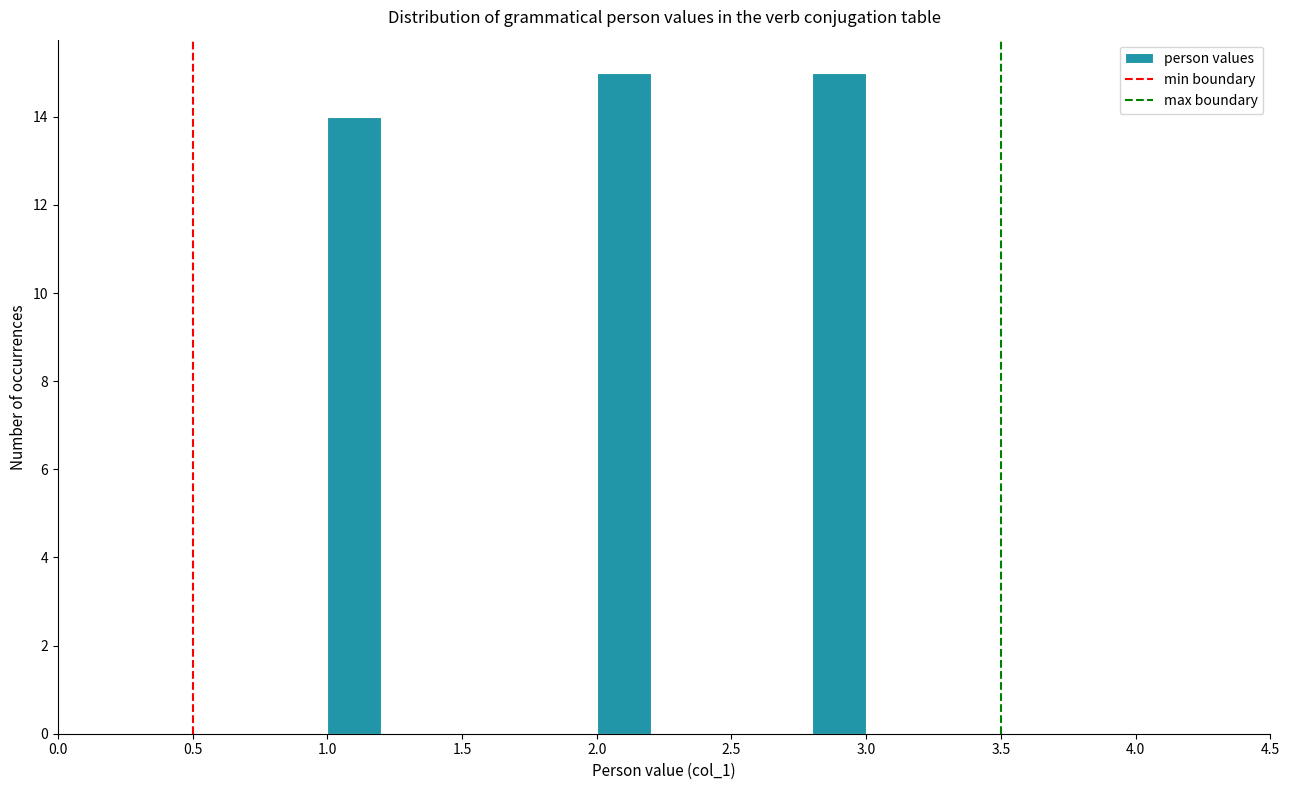

What is the height of the bar covering 1.0 to 1.2 on the x-axis? The values are not printed on the chart, so give them approximately, as read against the axis.

14